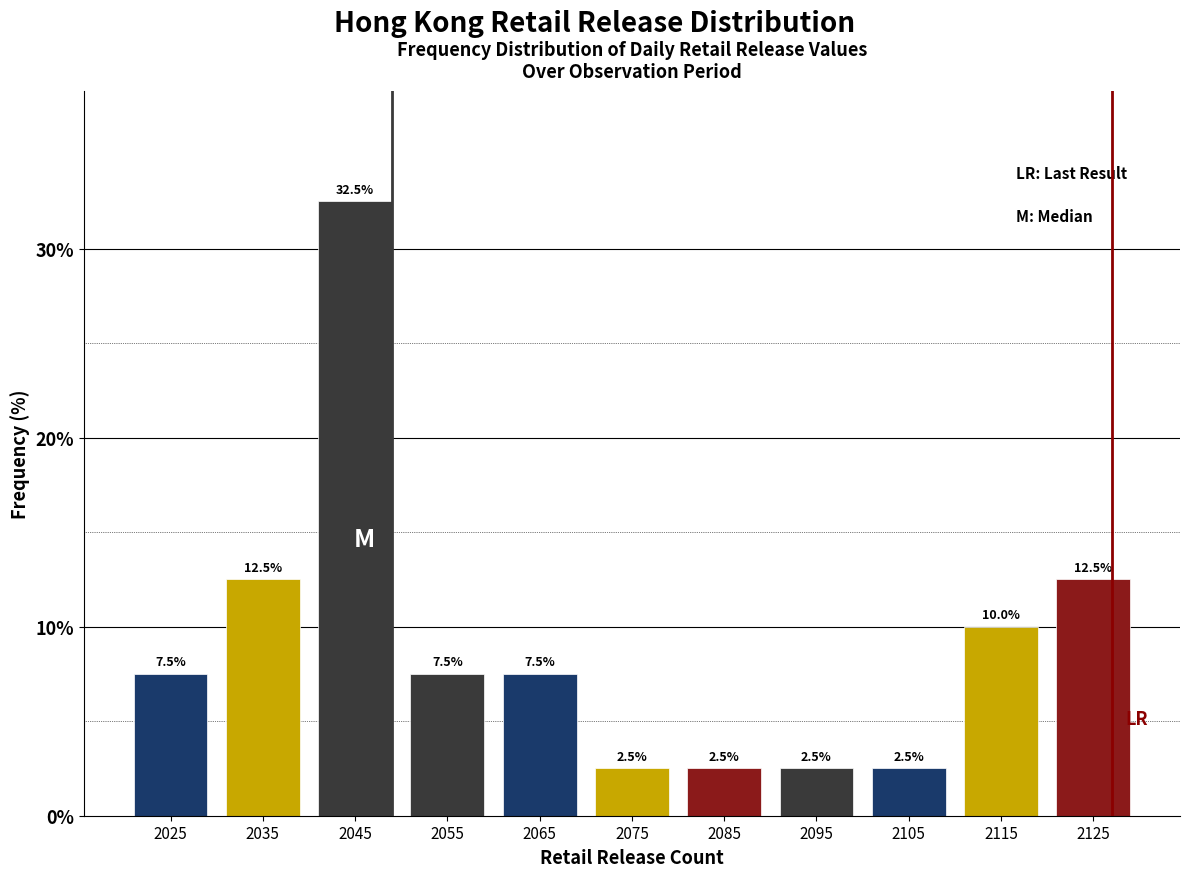

Reading left to right, list all the values displayed in this chart.

7.5	12.5	32.5	7.5	7.5	2.5	2.5	2.5	2.5	10.0	12.5